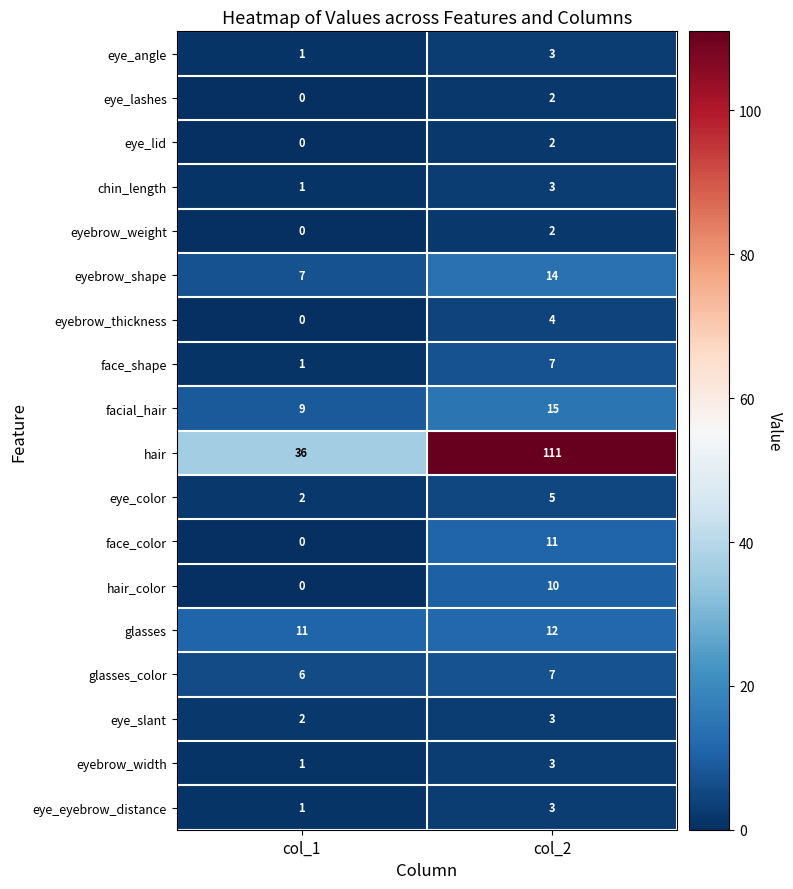

The value of eye_angle at col_1 is 2. True or false?

False